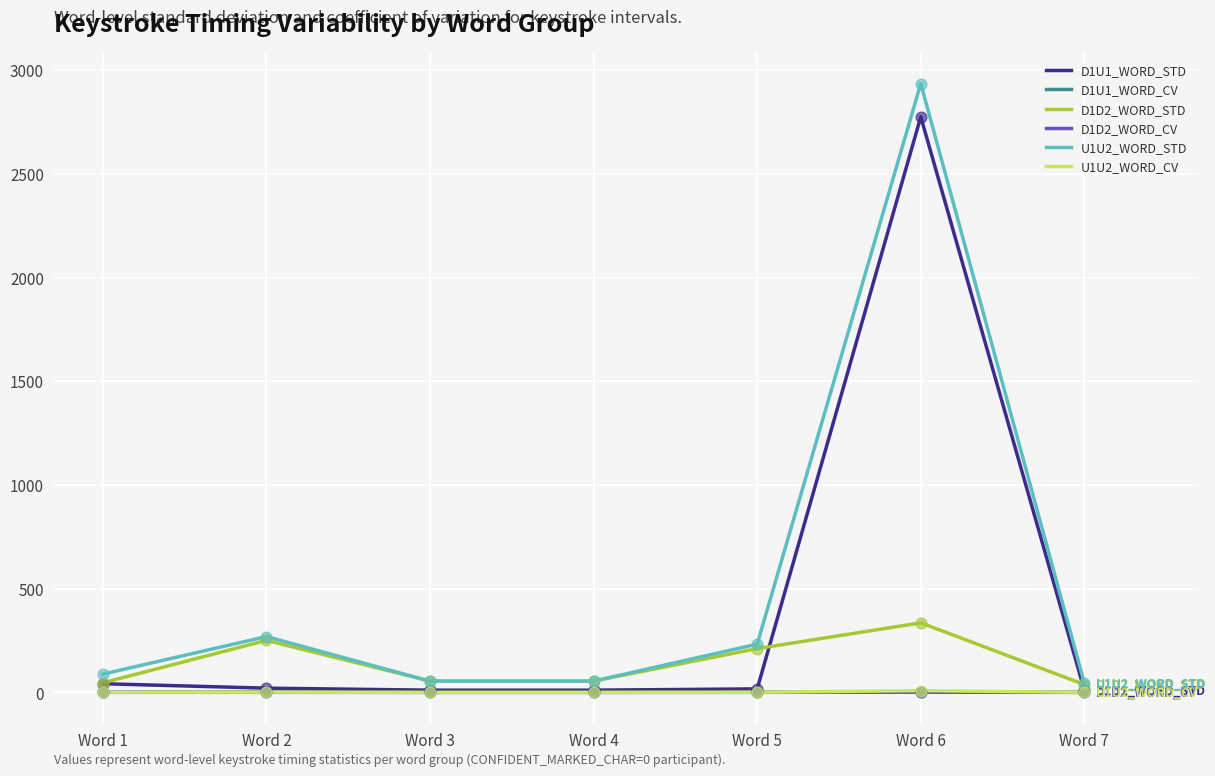

Which series has the largest range (max minus min)?

U1U2_WORD_STD